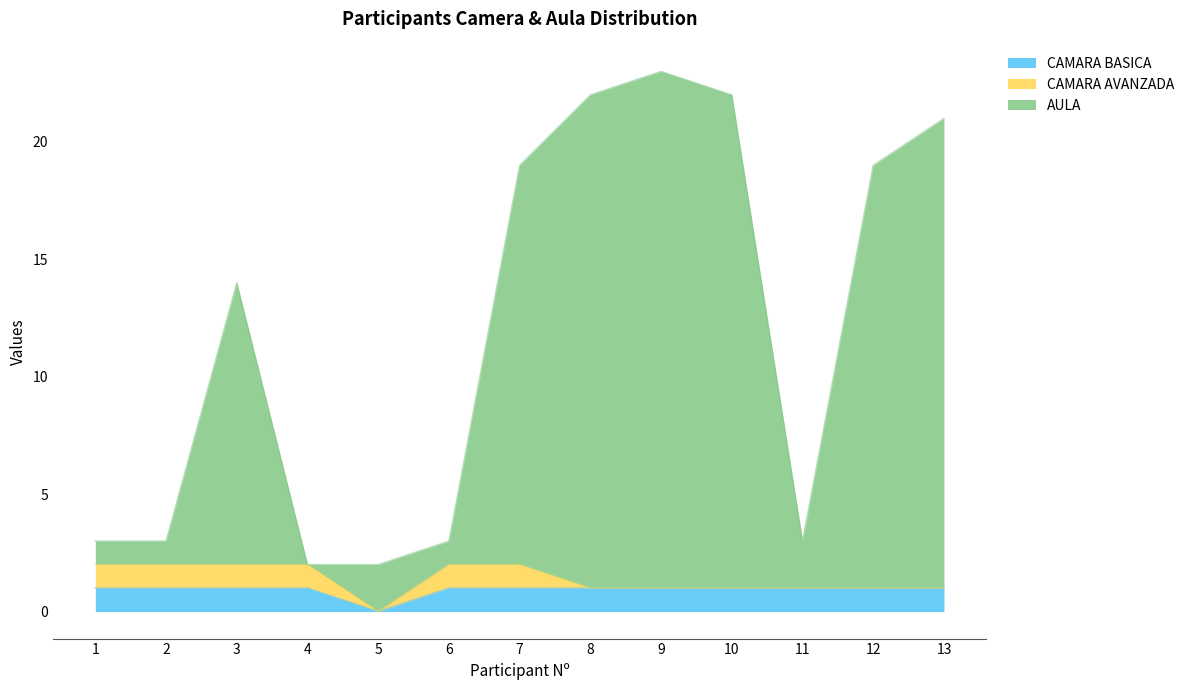

At which label does CAMARA BASICA reach its minimum?

5